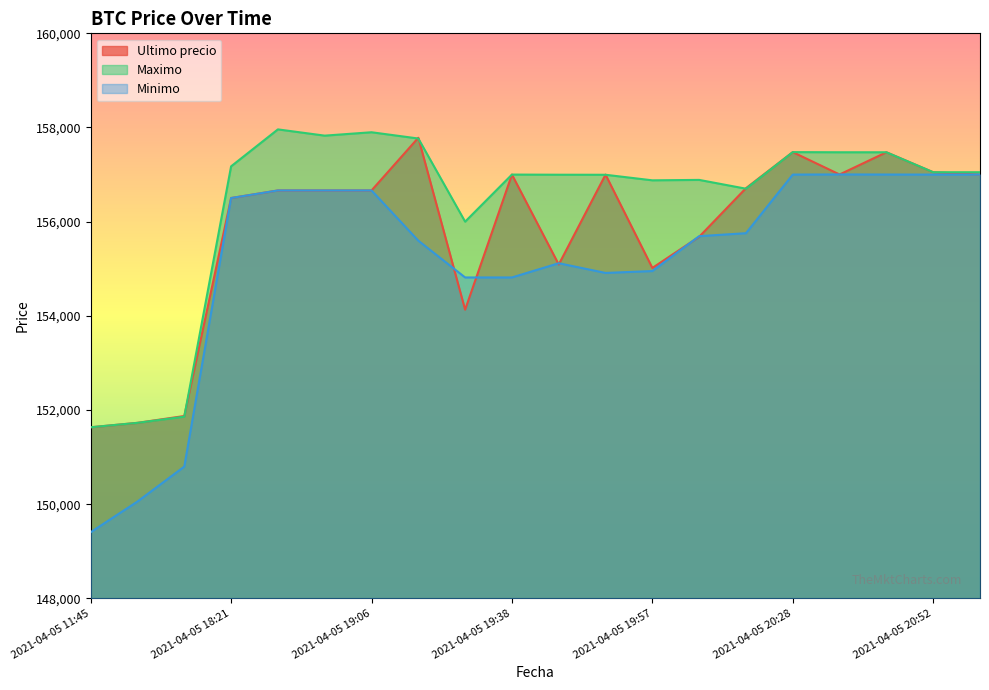

In Minimo, how many points are higher than both neighbors (excluding endpoints)?

2